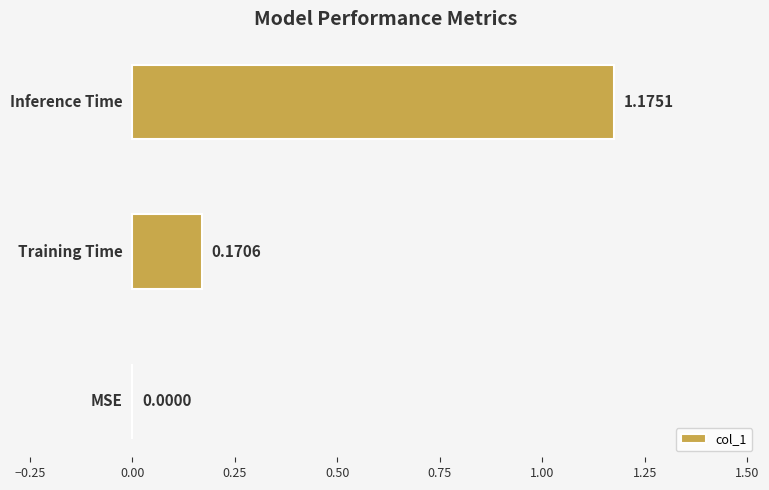

What is the sum of all values?

1.3